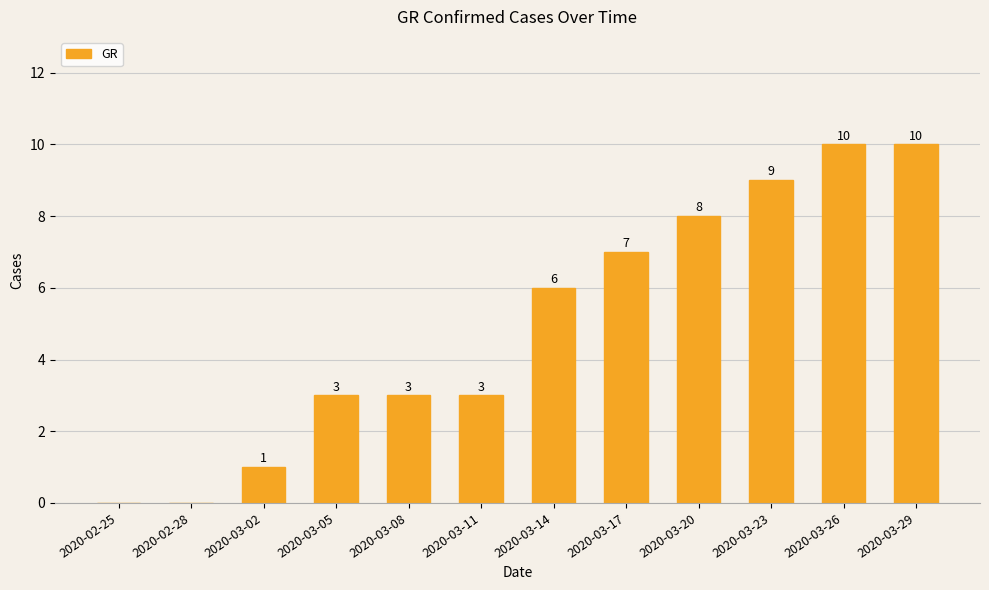

What is the average value?

5